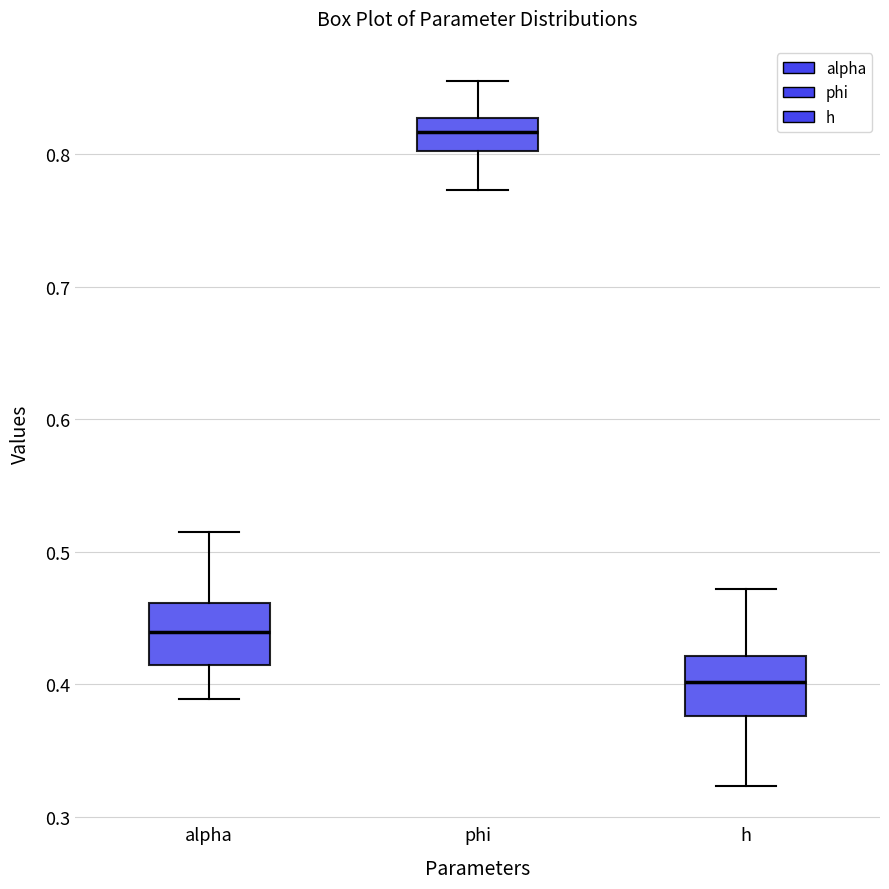

Reading left to right, read every box against the y-axis: the position of its median line, the range the box covers, and the ends of its whiskers. The values are not printed on the chart, so give them approximately, as read against the axis.

alpha: median 0.44, box 0.41 to 0.46, whiskers 0.39 to 0.52
phi: median 0.82, box 0.80 to 0.83, whiskers 0.77 to 0.86
h: median 0.40, box 0.38 to 0.42, whiskers 0.32 to 0.47